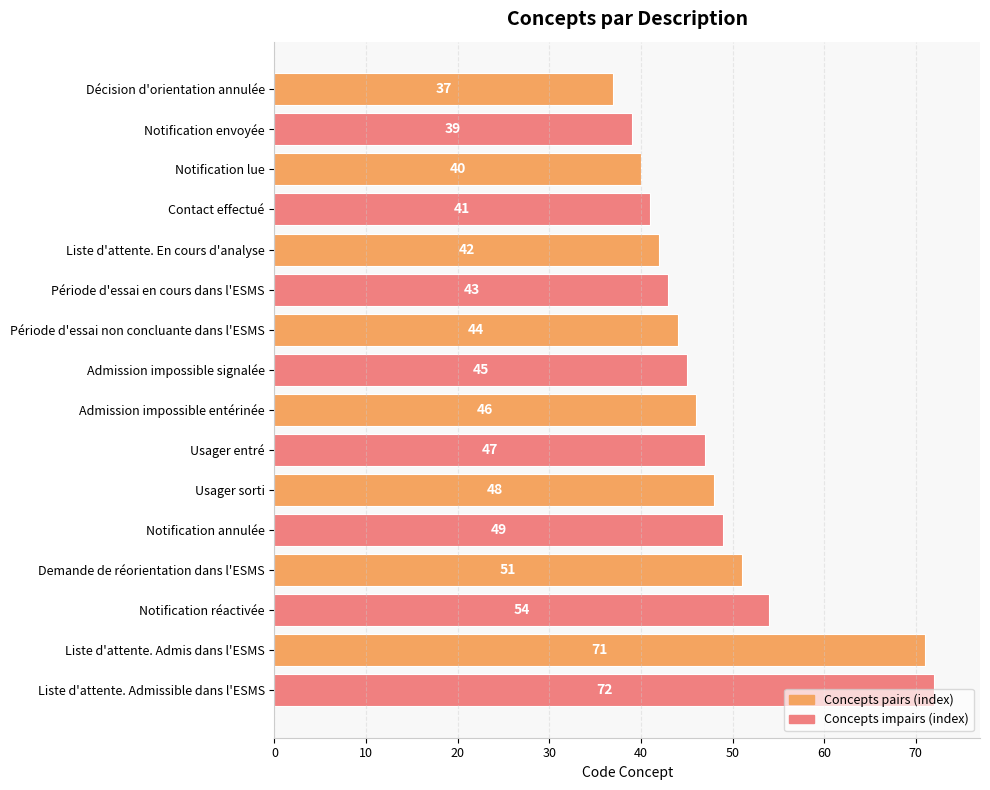

List the labels in order of value, smallest first.

Décision d'orientation annulée, Notification envoyée, Notification lue, Contact effectué, Liste d'attente. En cours d'analyse, Période d'essai en cours dans l'ESMS, Période d'essai non concluante dans l'ESMS, Admission impossible signalée, Admission impossible entérinée, Usager entré, Usager sorti, Notification annulée, Demande de réorientation dans l'ESMS, Notification réactivée, Liste d'attente. Admis dans l'ESMS, Liste d'attente. Admissible dans l'ESMS